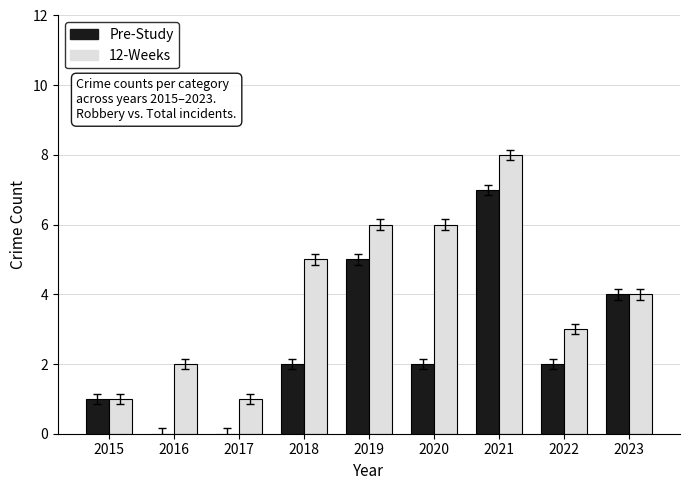

What is the spread (max minus min) of values at 2020?

4